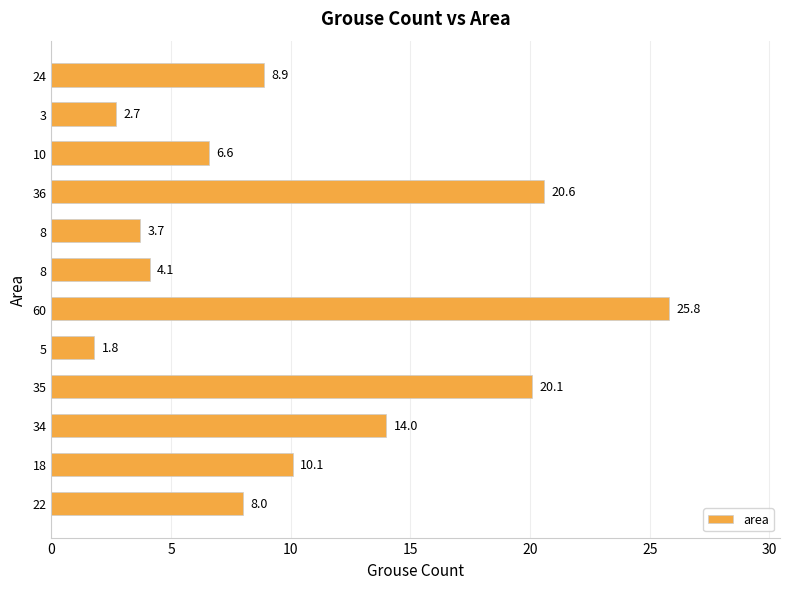

What is the difference between the second highest and second lowest values?

17.9